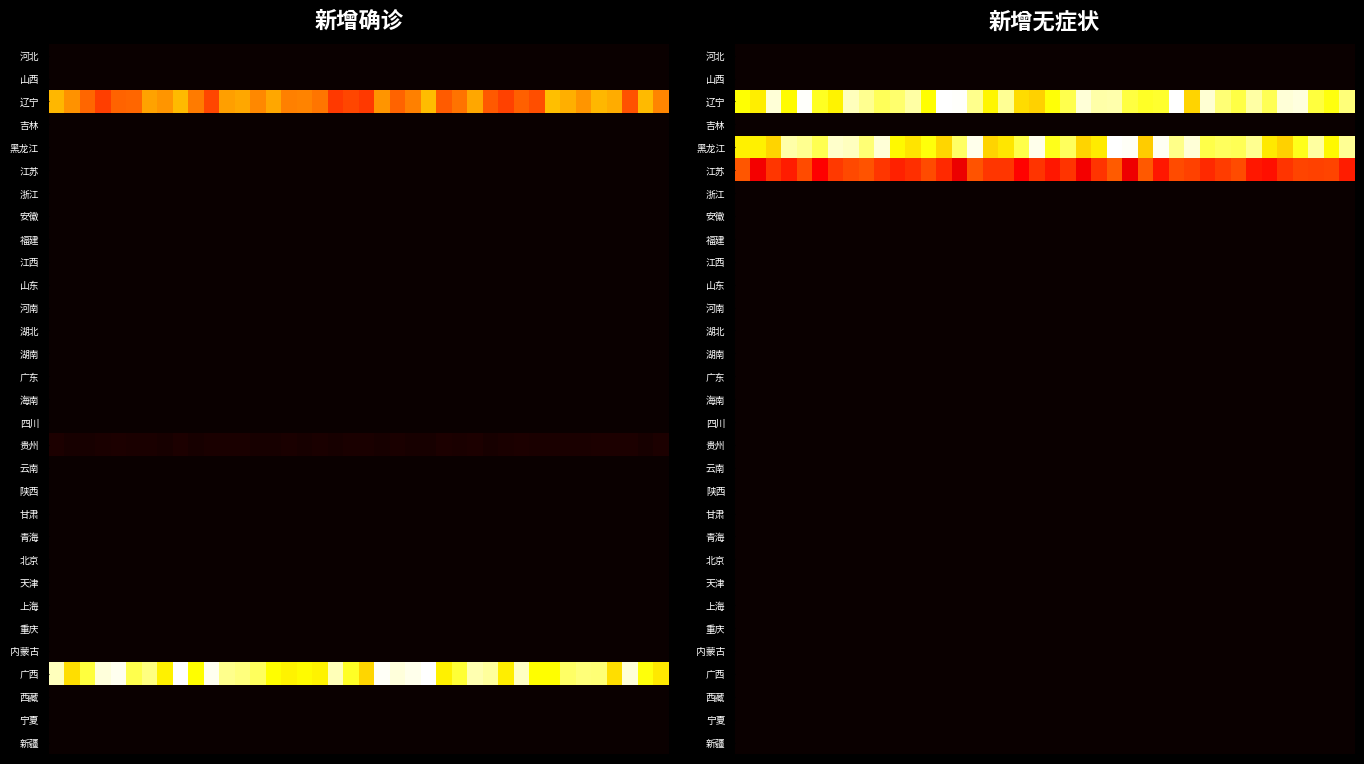

Which series has the largest total across all categories?

辽宁